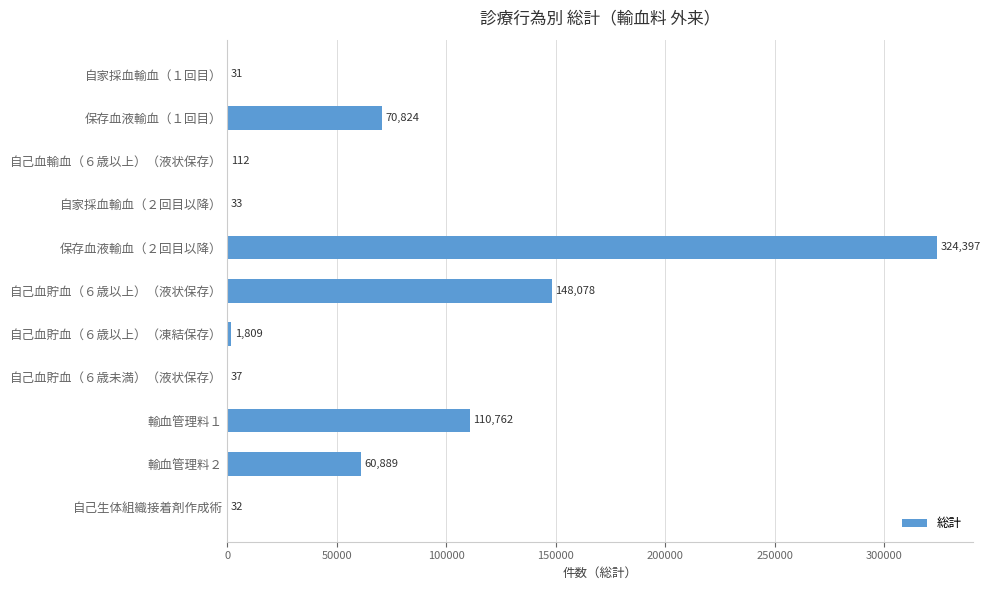

Which has a higher value, 自己血貯血（６歳以上）（液状保存） or 自家採血輸血（１回目）?

自己血貯血（６歳以上）（液状保存）